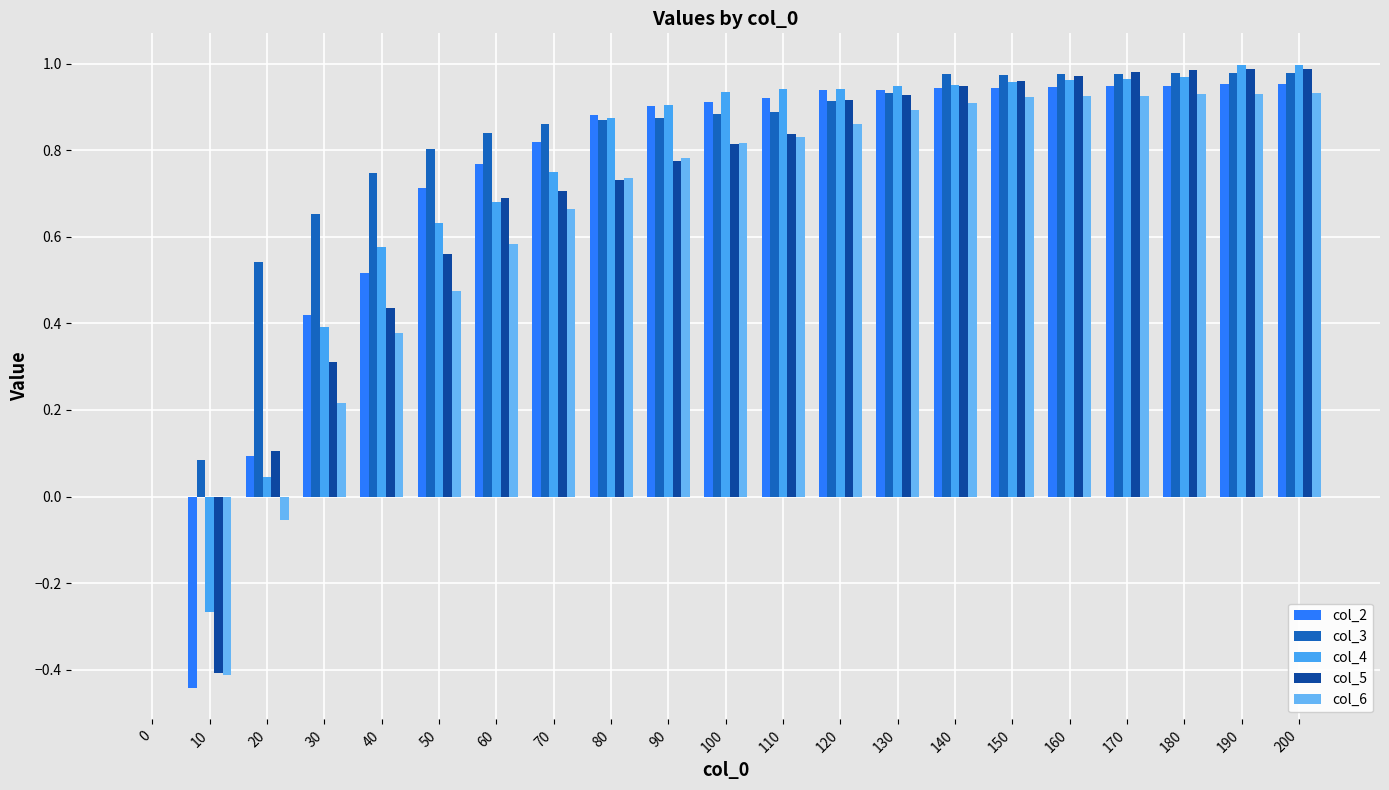

What is the approximate value of col_6 at 190?

0.9